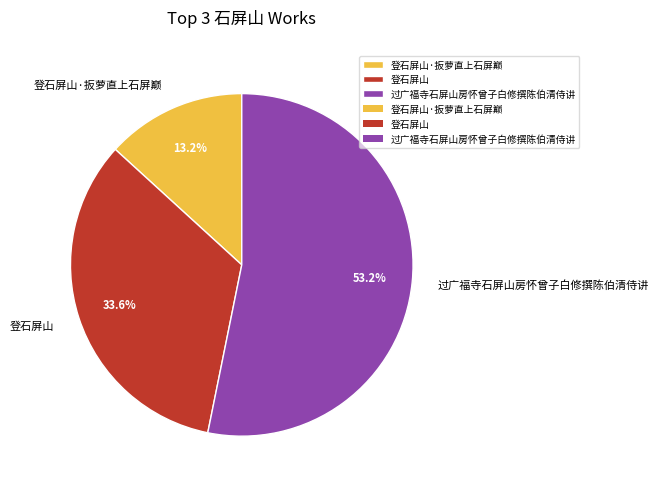

Is it true that 登石屏山·扳萝直上石屏巅 is 13% of the pie?

True